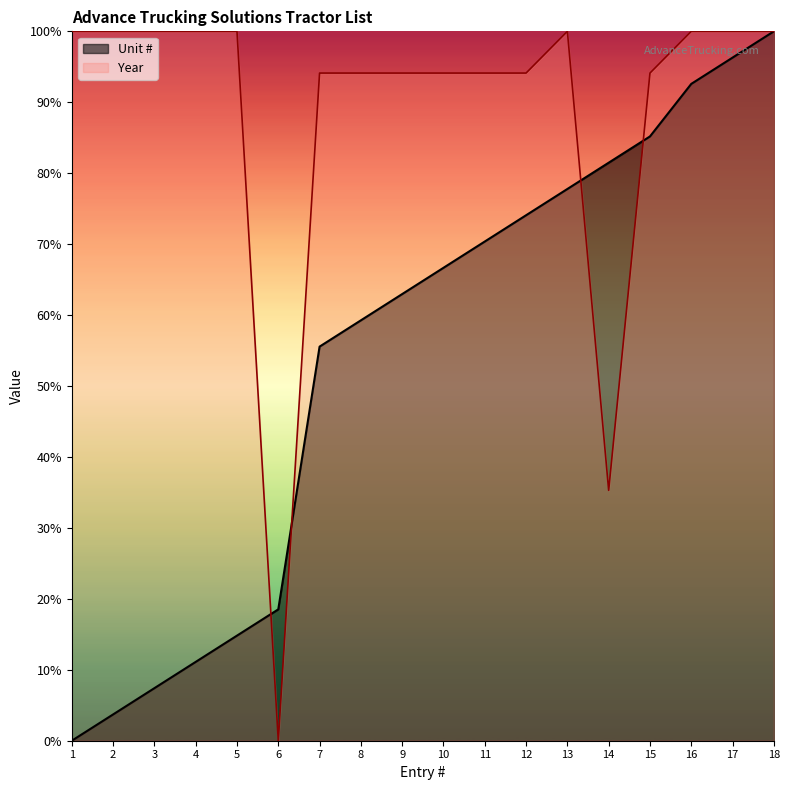

What is the maximum value shown in the chart?

100.0